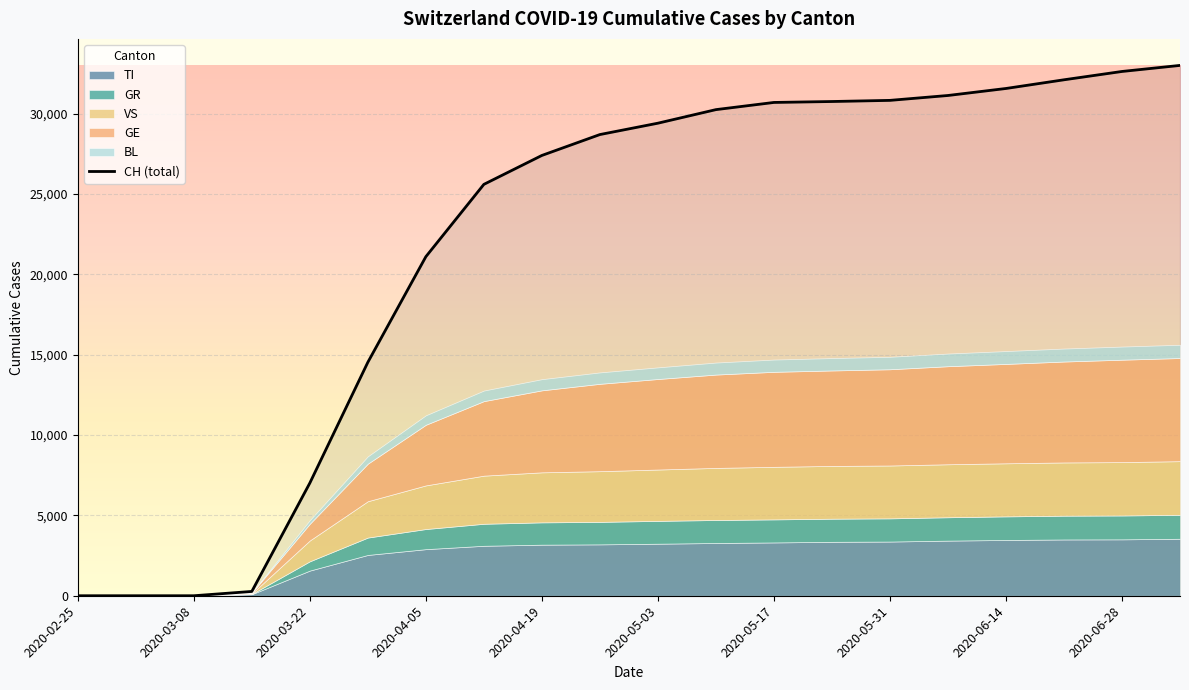

The value of CH (total) at 2020-04-05 is 21100. True or false?

True